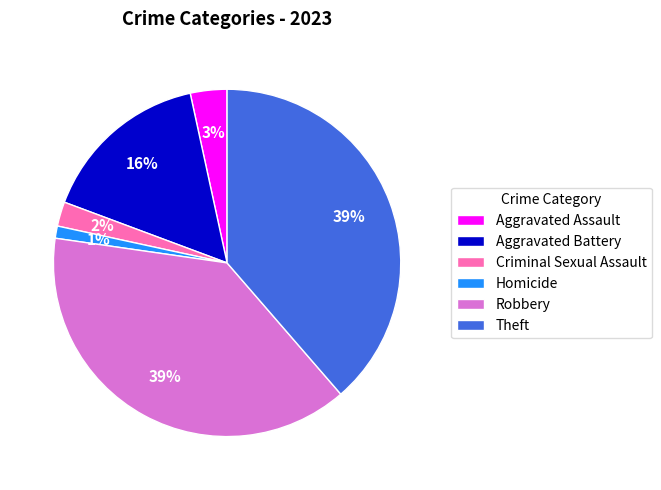

Do Robbery and Criminal Sexual Assault together represent more than half of the pie?

No